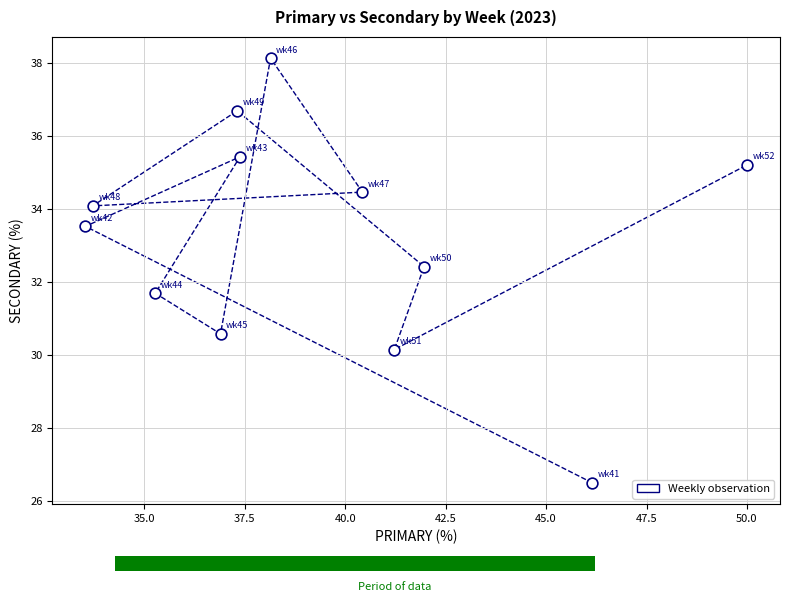

What is the average X value?

39.3